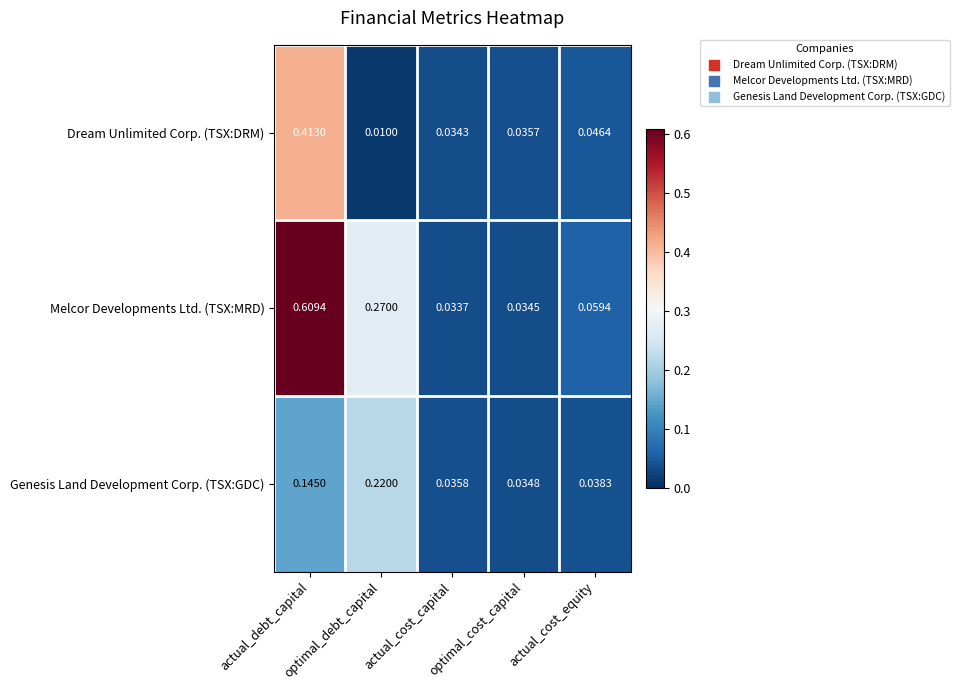

At which category is the sum across all series the highest?

actual_debt_capital